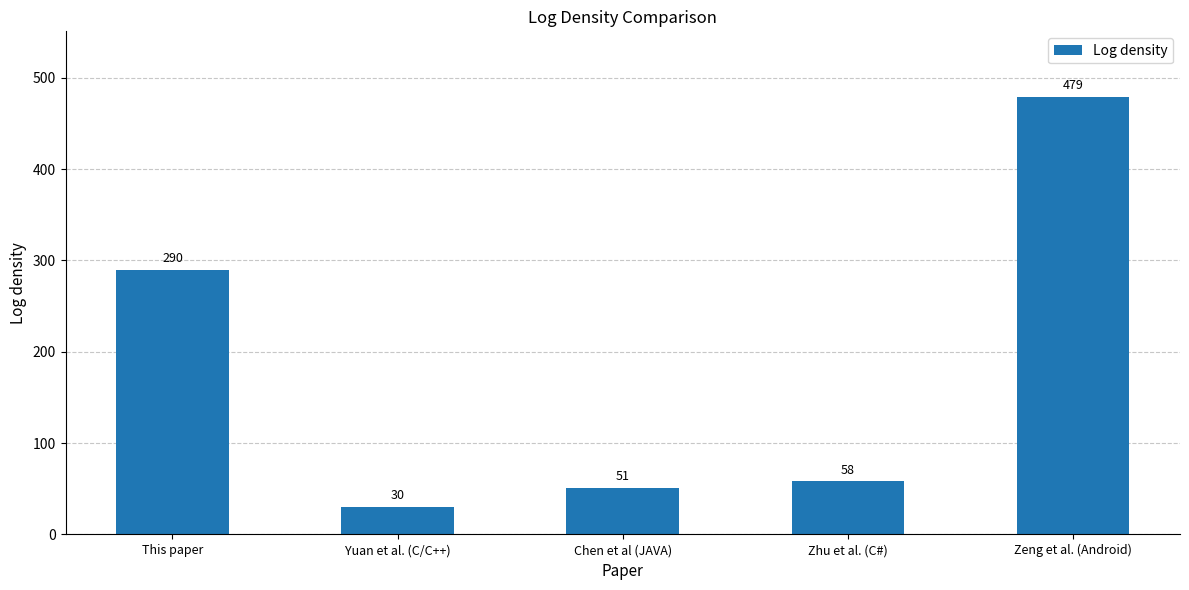

What is the label of the 4th bar from the left?

Zhu et al. (C#)